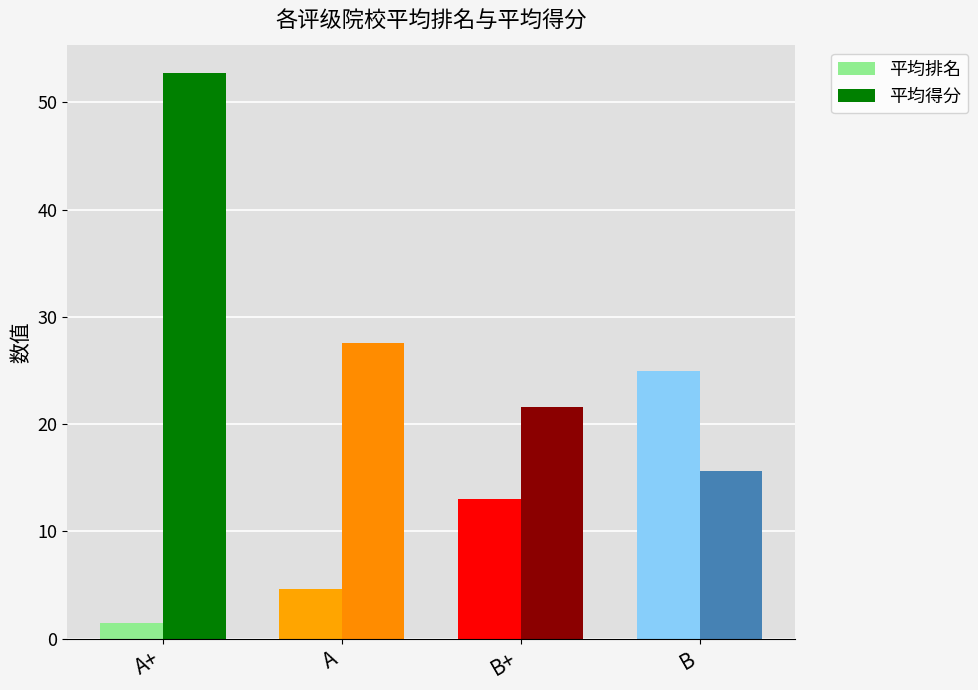

The value of 平均得分 at B+ is 32.2. True or false?

False